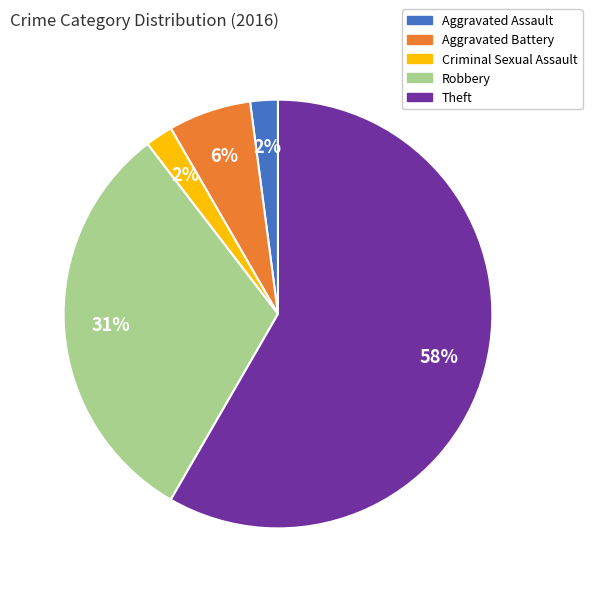

Approximately how many times larger is the value at Aggravated Assault compared to Criminal Sexual Assault?

1.0